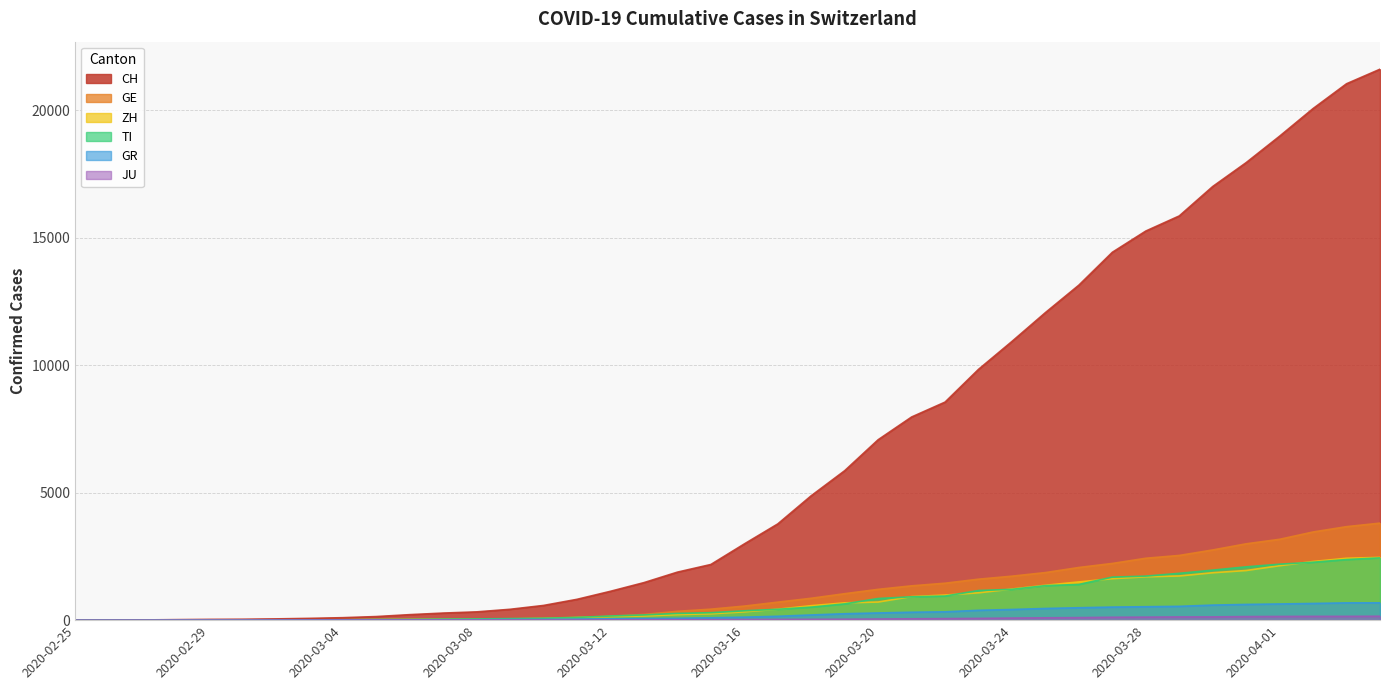

Reading left to right, list all the values displayed in this chart.

CH: 0	4	8	20	30	36	50	70	97	141	216	278	325	426	577	817	1132	1472	1883	2183	2989	3774	4879	5861	7075	7967	8551	9835	10930	12061	13138	14426	15259	15851	17005	17942	18979	20062	21035	21605
TI: 0	1	1	1	2	2	4	8	13	25	28	41	49	61	75	108	163	206	265	293	368	426	511	638	849	916	945	1162	1209	1354	1401	1688	1727	1837	1962	2091	2195	2271	2377	2442
ZH: 0	0	2	2	6	7	10	13	15	23	29	34	40	49	62	101	140	163	218	250	326	429	568	679	711	925	984	1073	1221	1368	1500	1627	1701	1733	1859	1947	2136	2300	2428	2461
GE: 0	1	1	5	9	10	11	14	15	18	27	40	42	57	77	111	152	224	347	431	552	706	859	1038	1208	1346	1449	1607	1725	1866	2066	2224	2428	2538	2753	2994	3171	3458	3667	3805
GR: 0	2	2	6	6	6	9	10	13	15	16	18	19	28	32	44	53	65	73	93	118	152	204	252	283	311	327	386	419	458	487	513	527	542	591	617	635	655	678	680
JU: 0	0	1	1	1	1	1	2	2	4	4	5	5	7	7	7	12	17	18	19	25	29	32	36	44	54	61	69	82	92	100	114	119	127	128	140	145	149	149	154